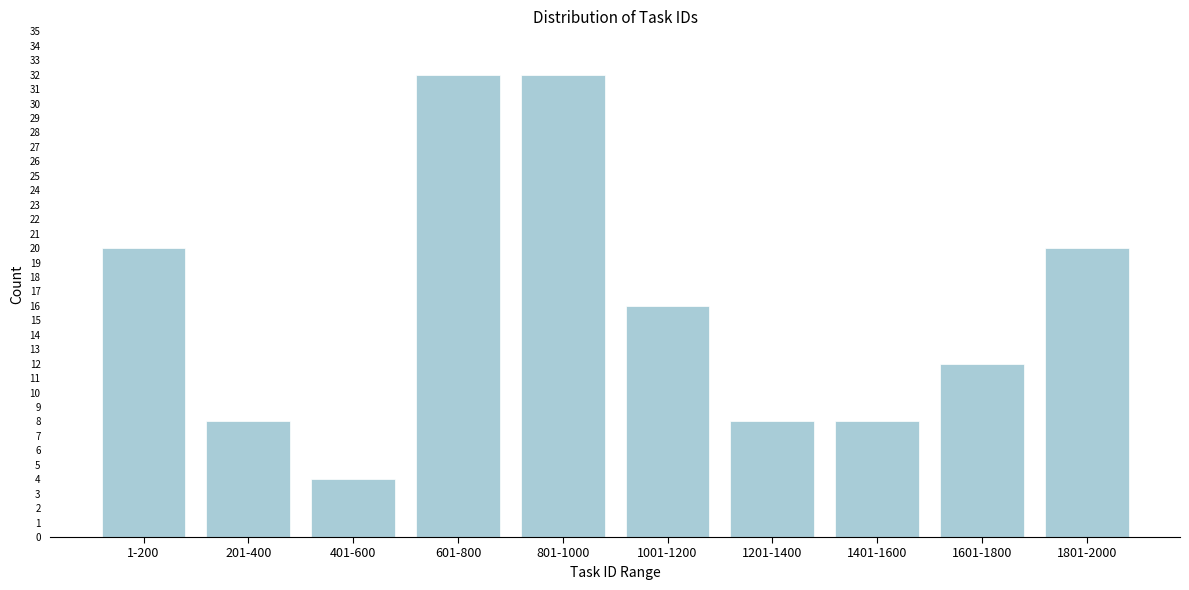

Reading left to right, extract all data points from this chart.

20	8	4	32	32	16	8	8	12	20